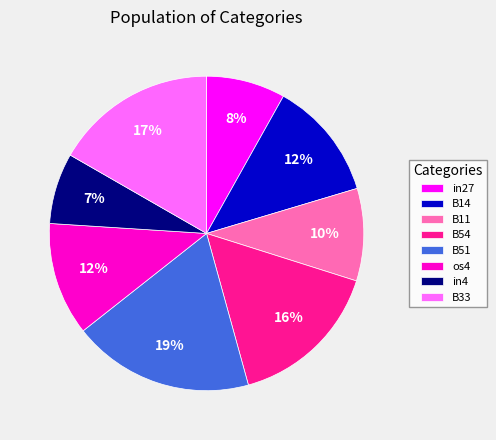

To the nearest percent, what is the average slice percentage?

12%